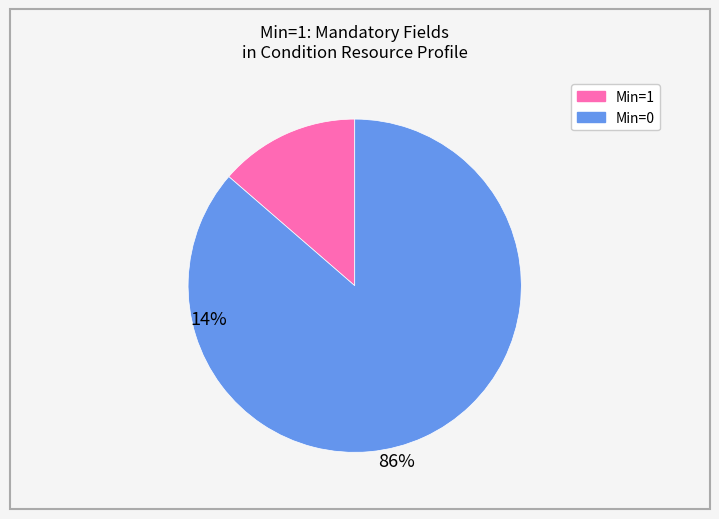

What is the ratio of the value at Min=0 to the value at Min=1?

6.3